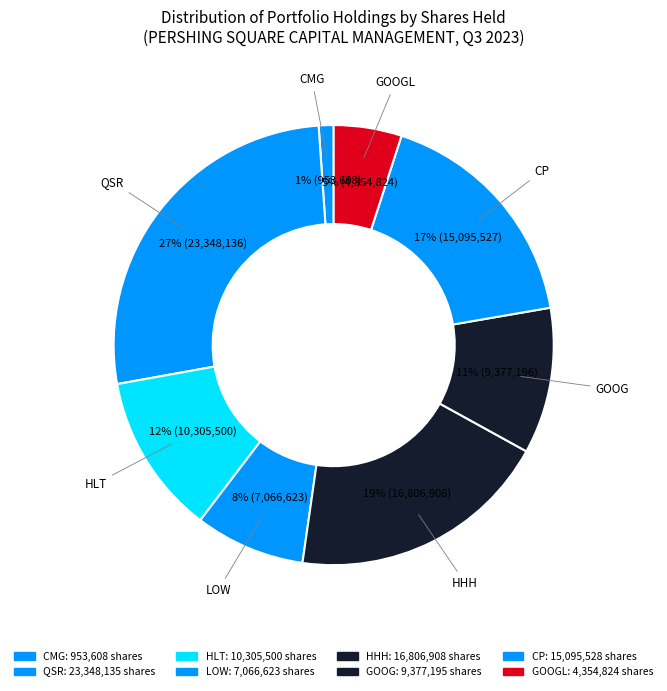

How many slices are in this pie chart?

8